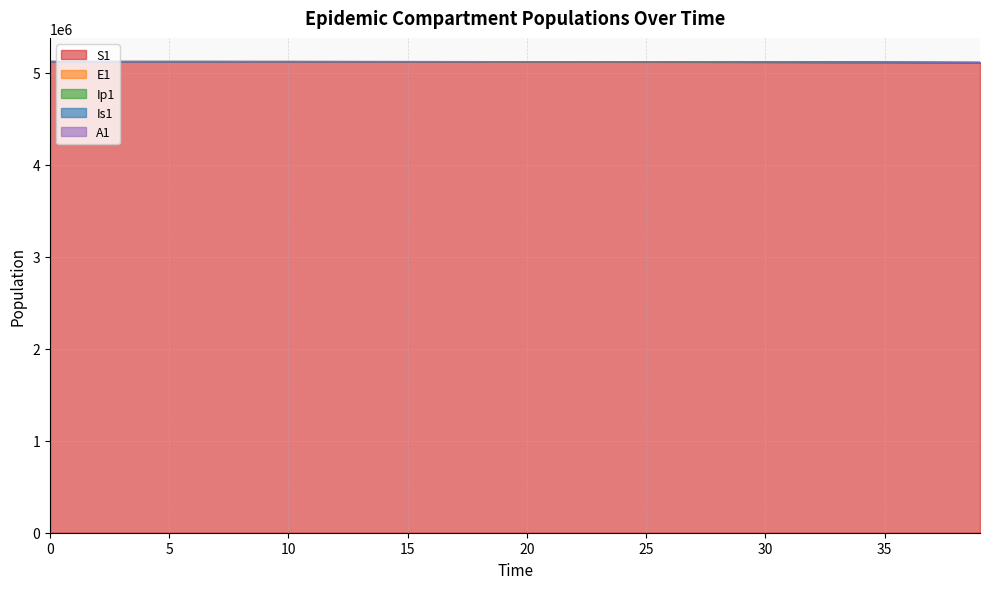

True or false: E1 has more than 0 points higher than both neighbors.

False